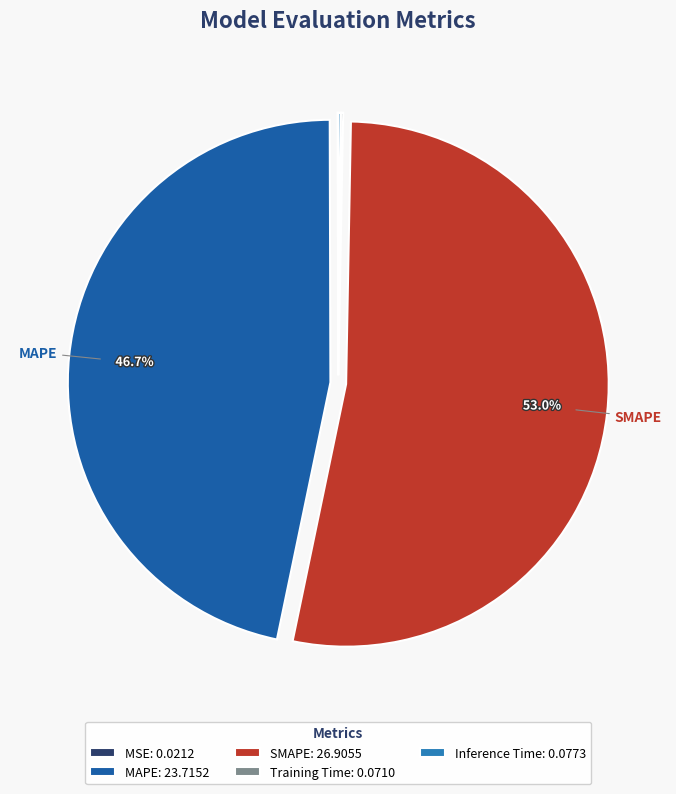

Is there any slice that represents more than half of the pie?

Yes